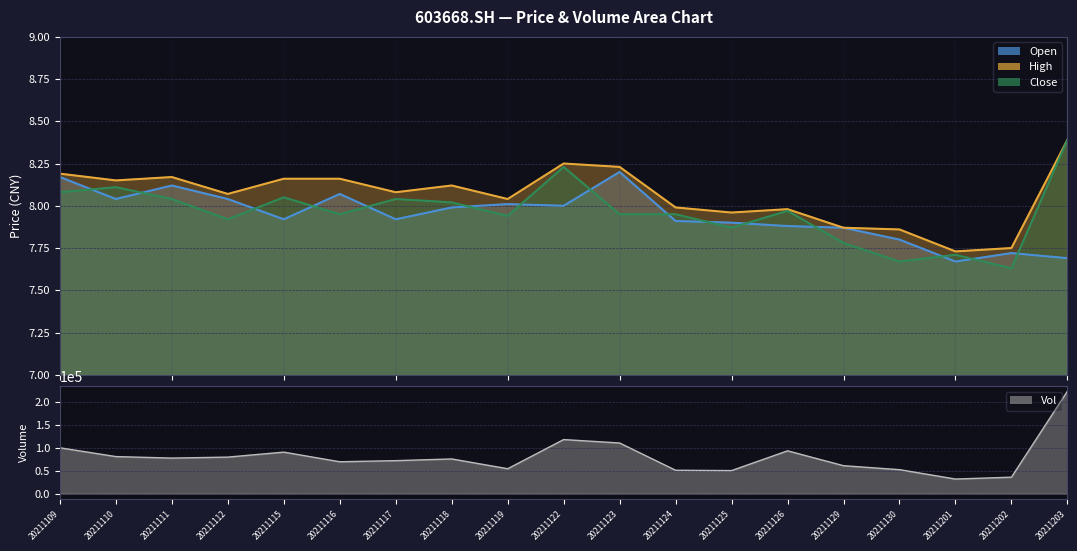

How many interior local valleys does the close series have?

6